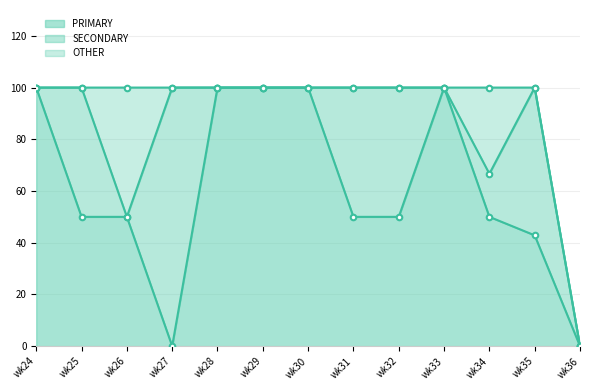

The value of PRIMARY at wk25 is 23.3. True or false?

False